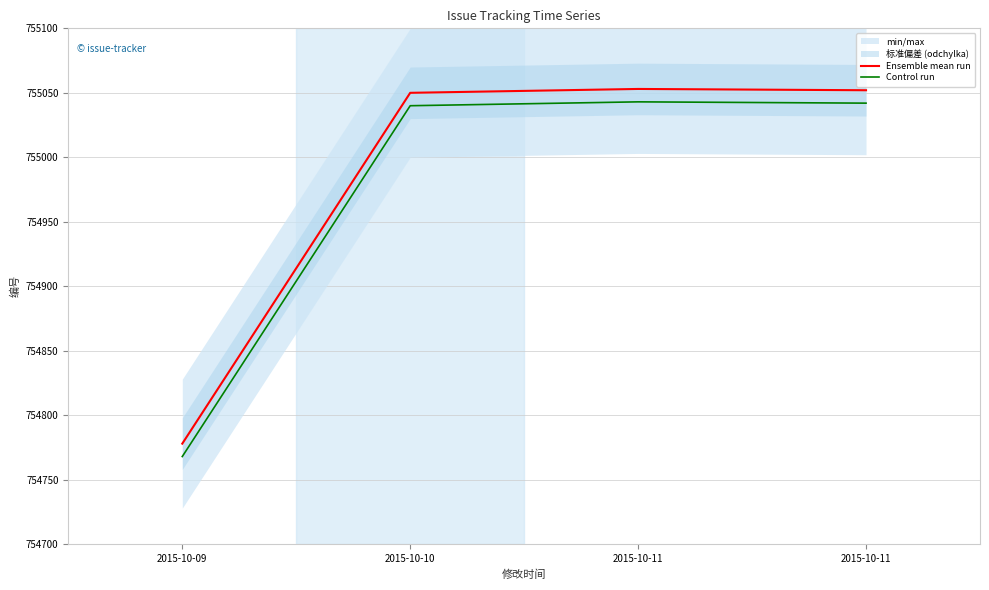

At which label does Ensemble mean run reach its minimum?

2015-10-09